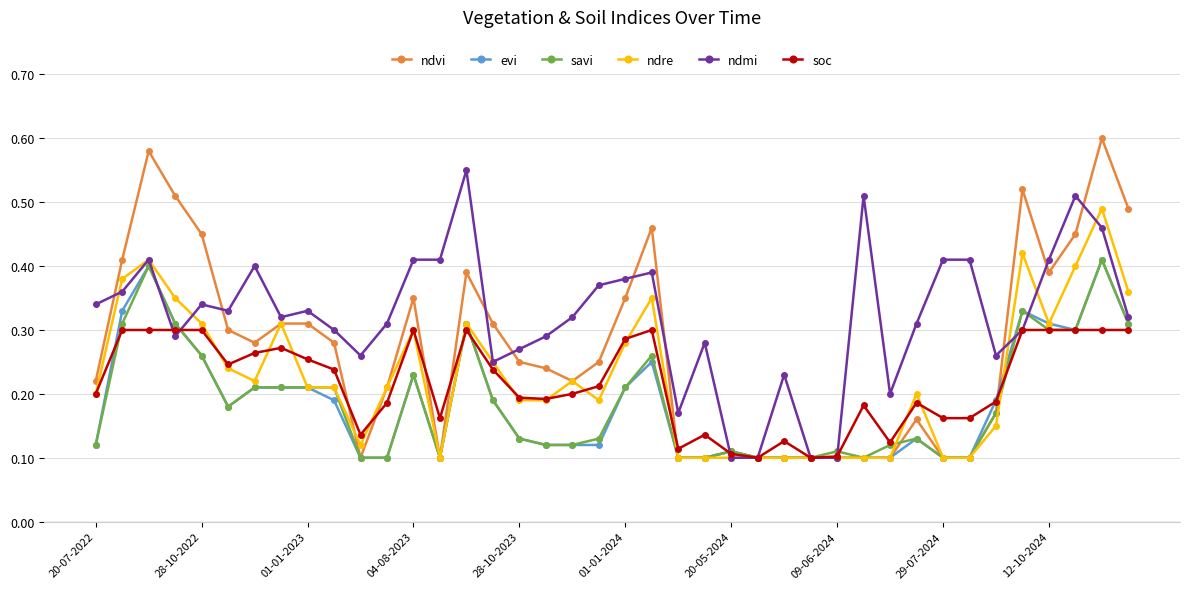

Which series has the largest range (max minus min)?

ndvi